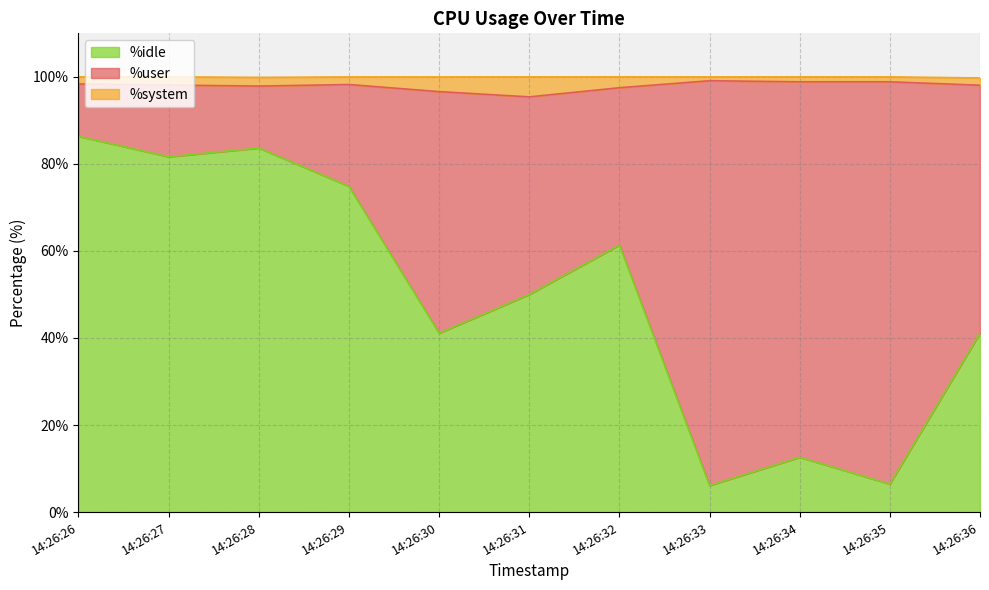

The %idle series shows 63.5 at 14:26:30. True or false?

False